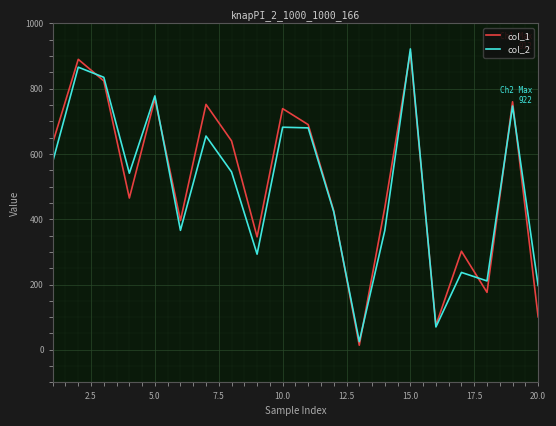

What is the average value of the col_1 series?

517